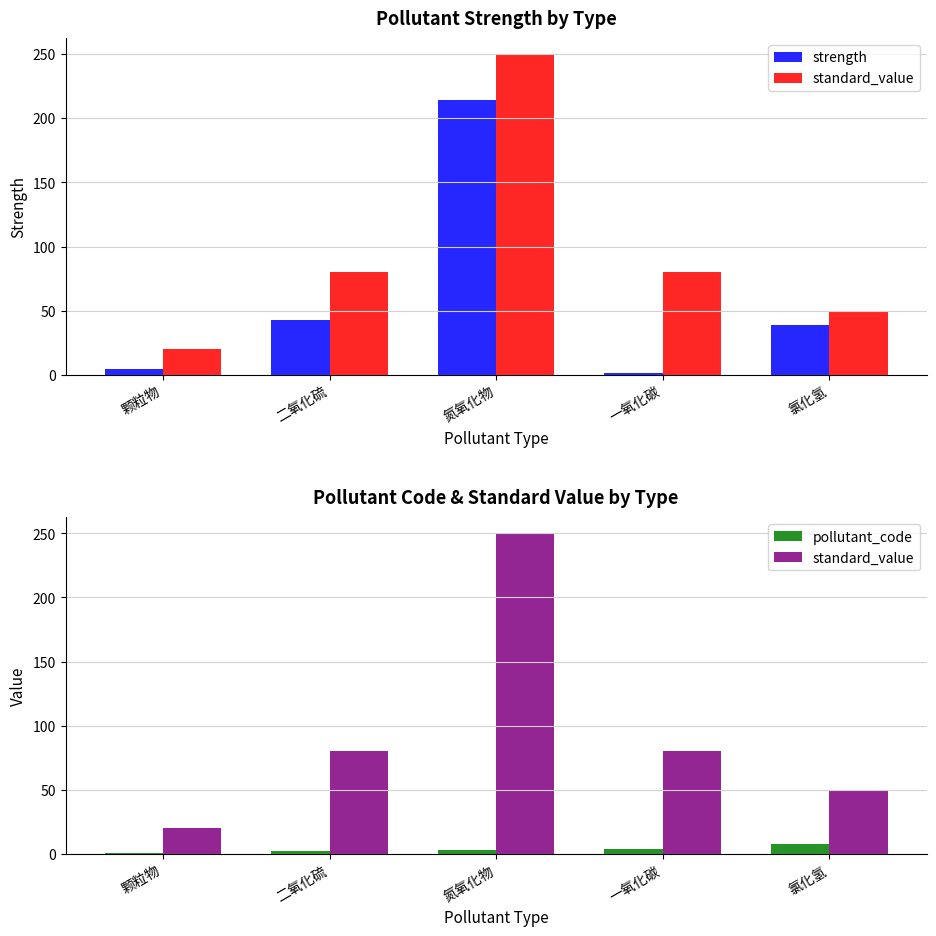

What is the difference between the standard_value values at 二氧化硫 and 颗粒物?

60.0